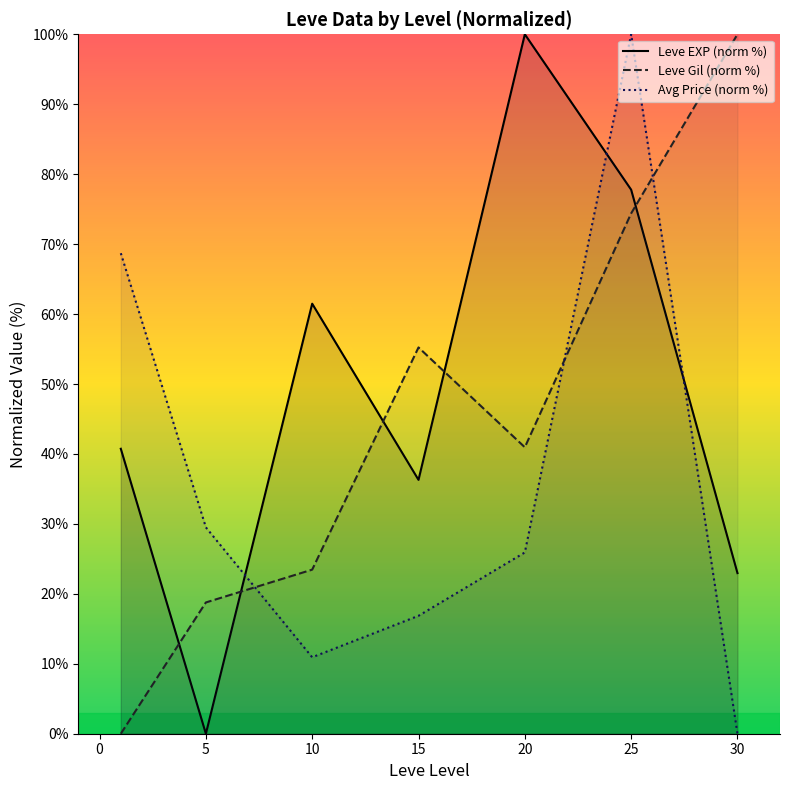

Does the chart have visible grid lines?

No